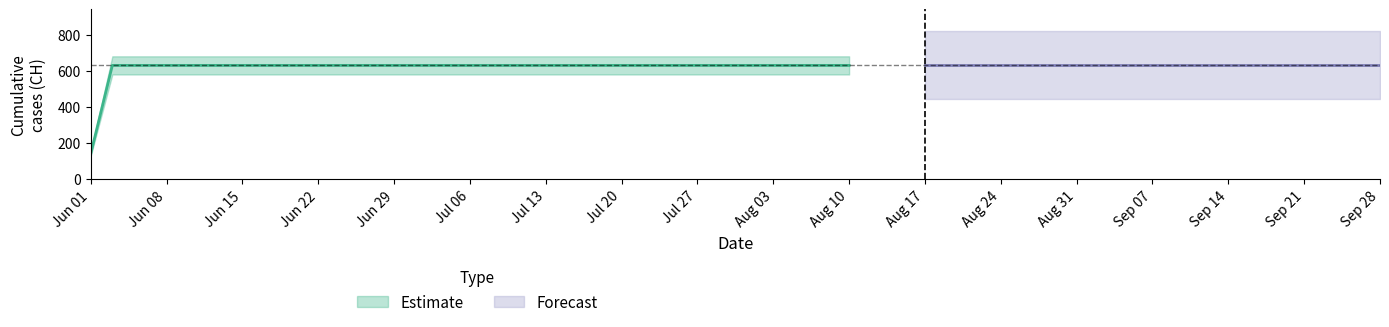

What is the average value?

605